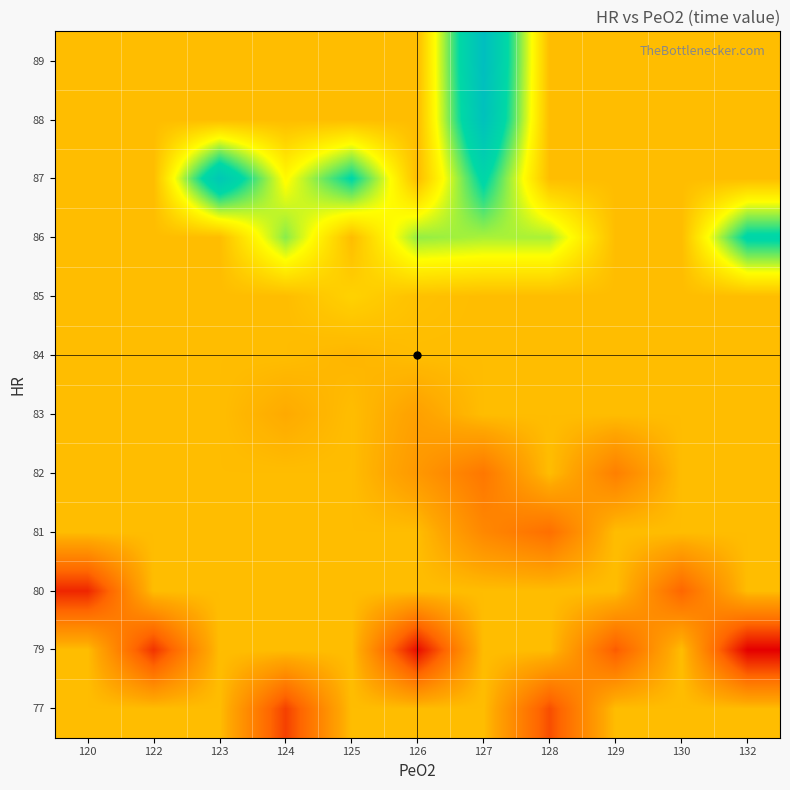

Which label corresponds to the largest value in the chart?

127